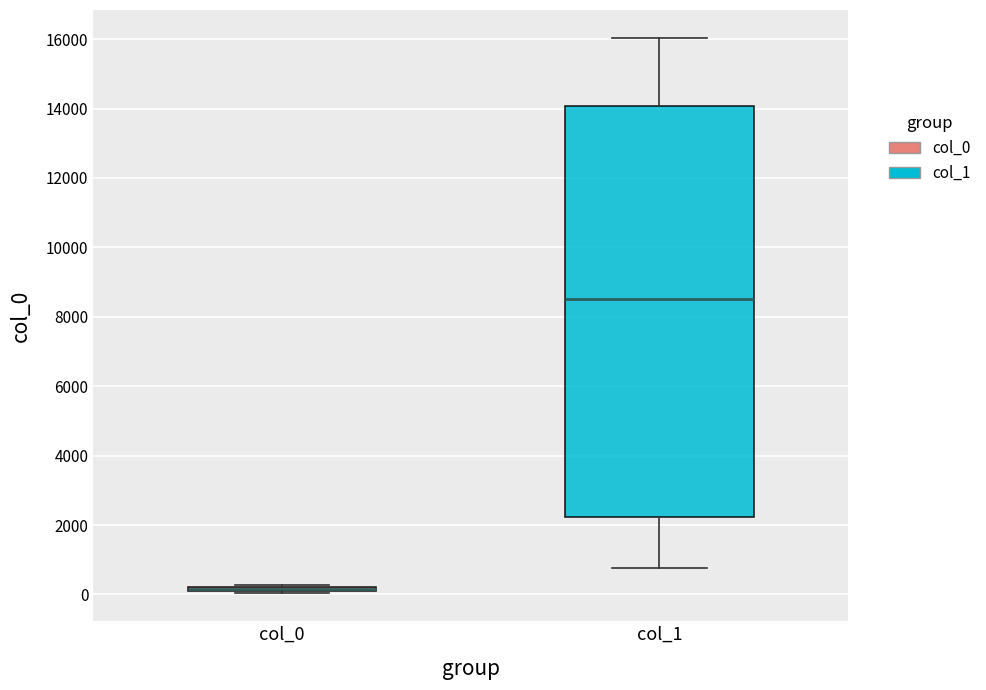

Which box is the tallest, from its lower edge to its upper edge?

col_1